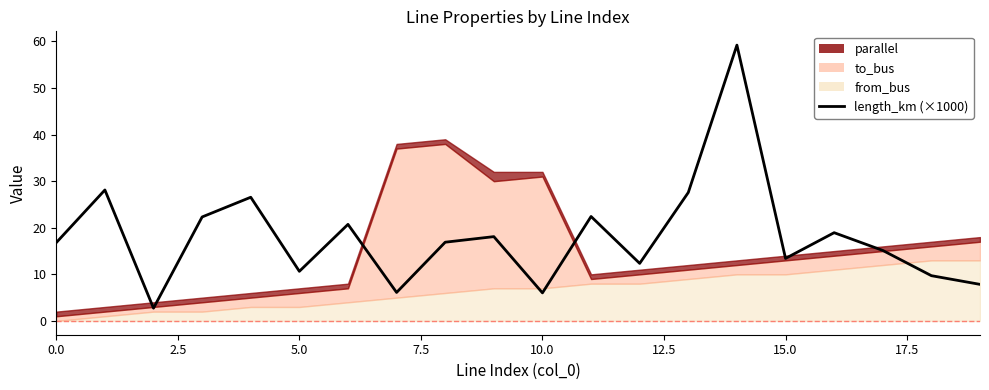

What is the difference between the second highest and second lowest values?

22.1